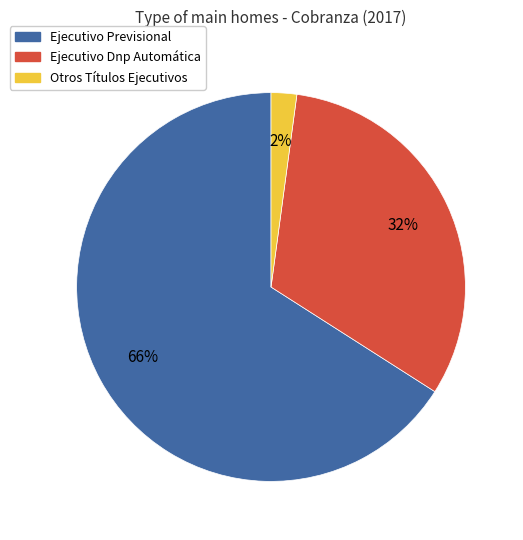

Is there any slice that represents more than half of the pie?

Yes